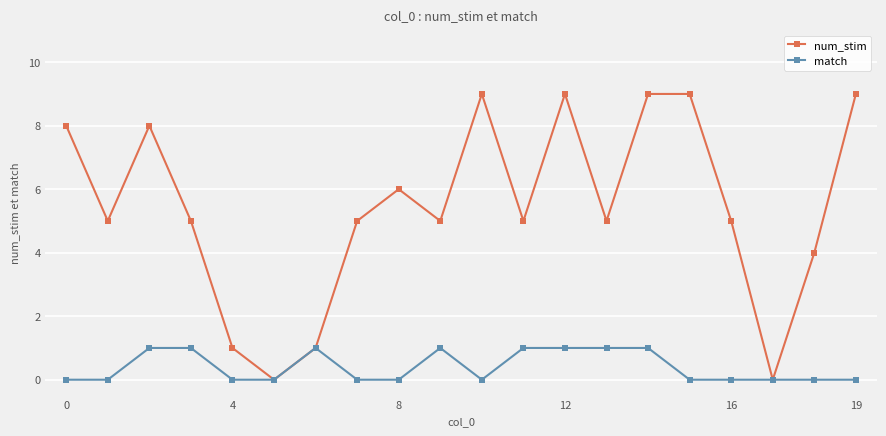

What are all the series names shown in the legend?

num_stim, match